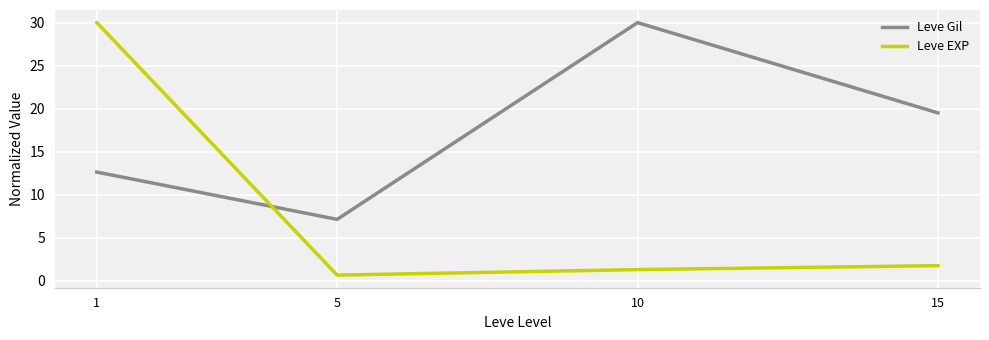

What is the average value of the Leve EXP series?

8.4